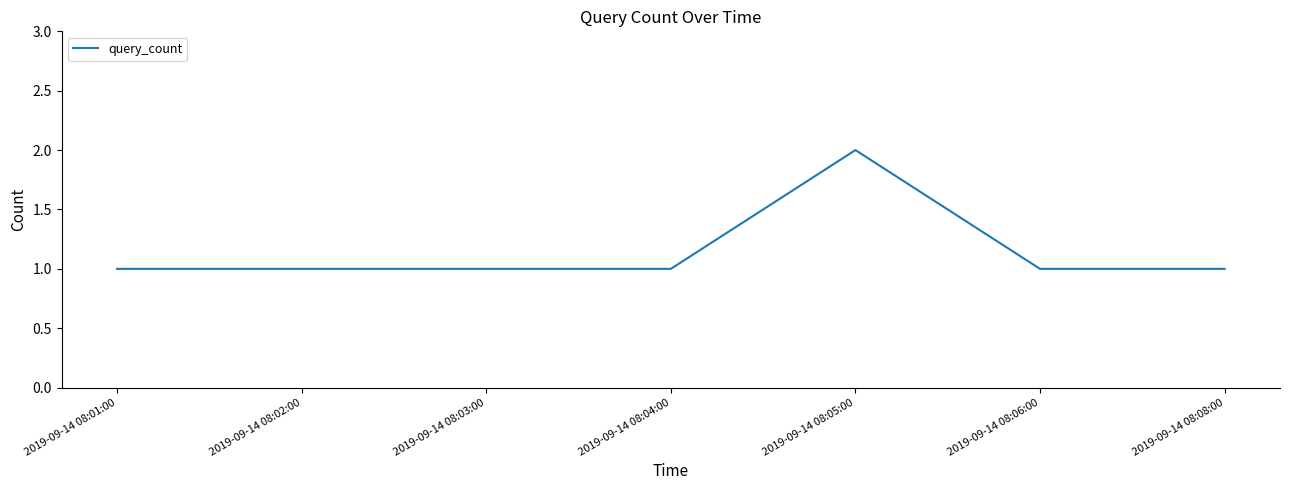

Is it true that the value at 2019-09-14 08:05:00 is 2?

True